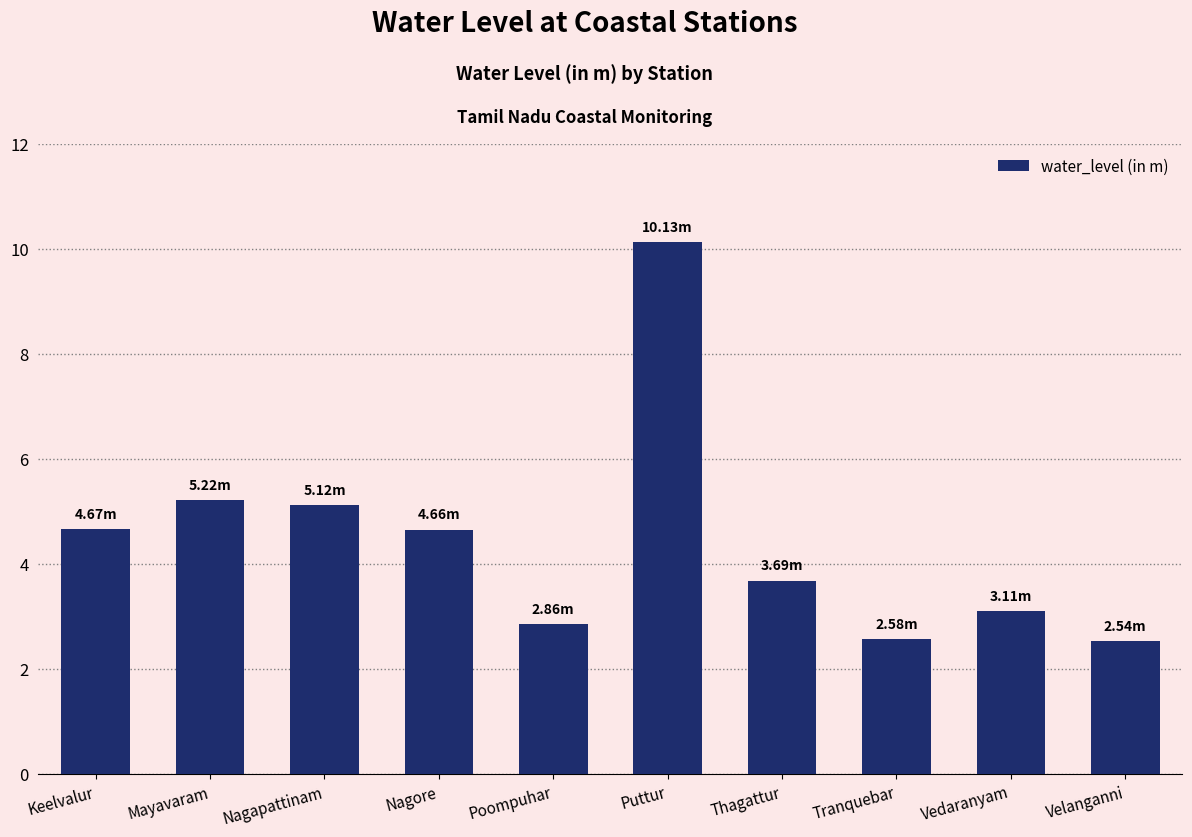

What is the label of the 10th bar from the right?

Keelvalur